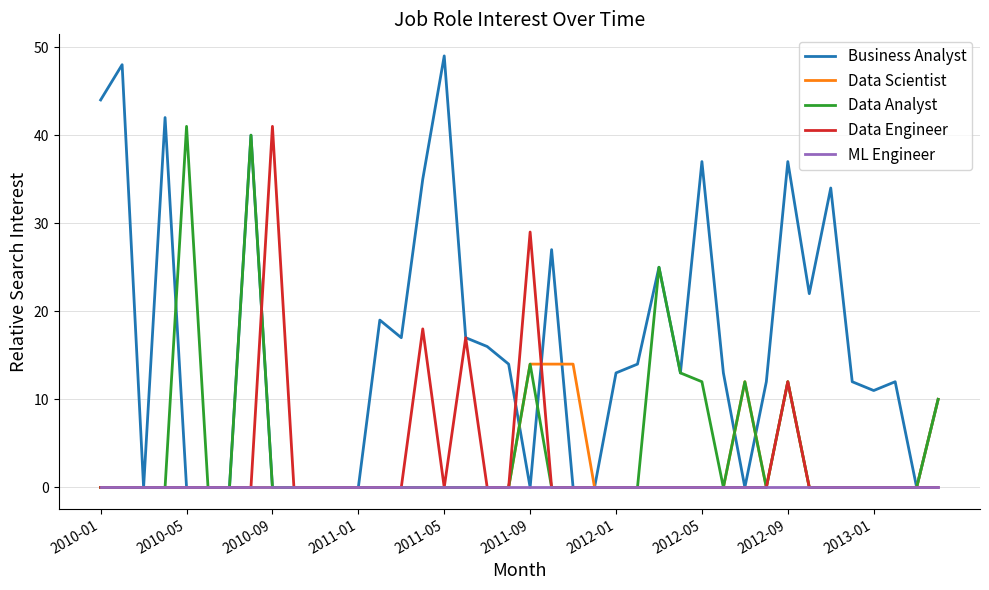

Which series has the largest range (max minus min)?

Business Analyst